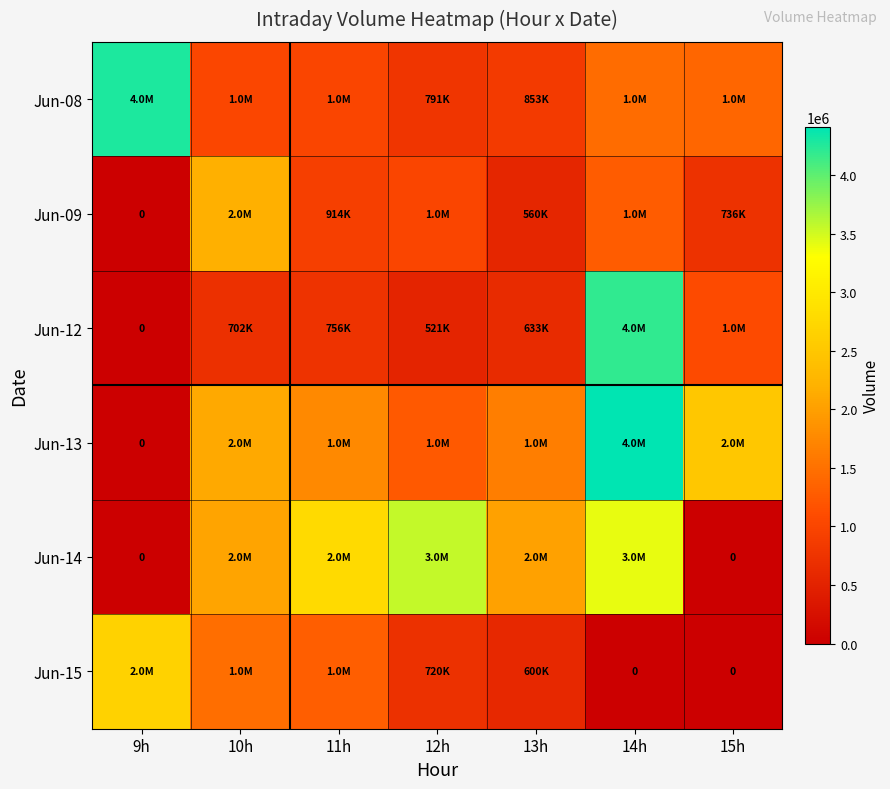

At 9h, list the series in order from largest to smallest.

Jun-08, Jun-15, Jun-09, Jun-12, Jun-13, Jun-14